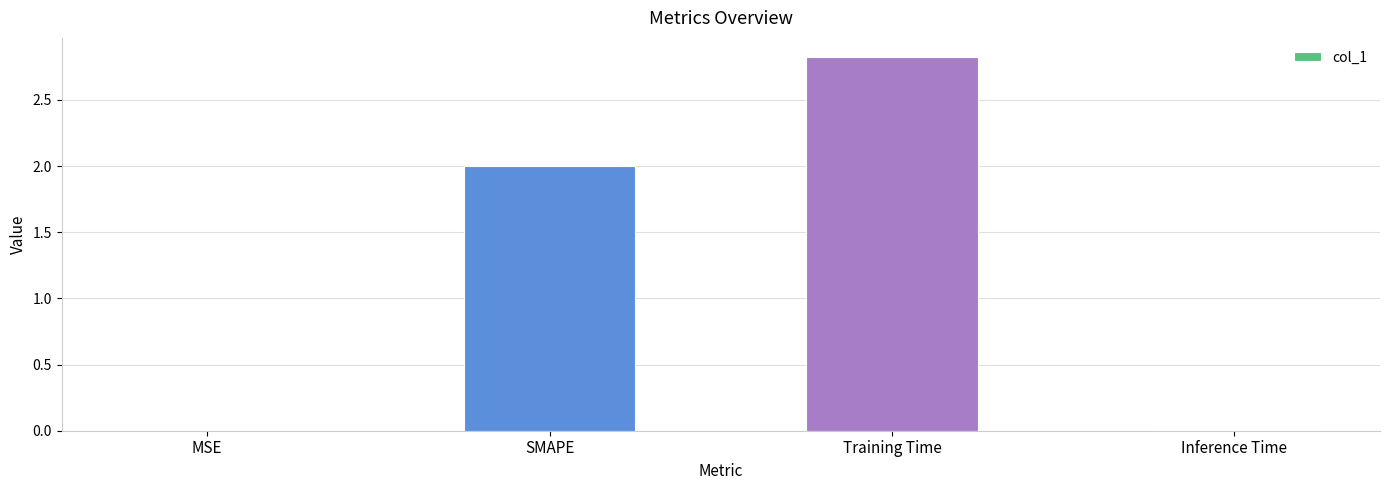

What is the change in value from Training Time to Inference Time?

-2.8